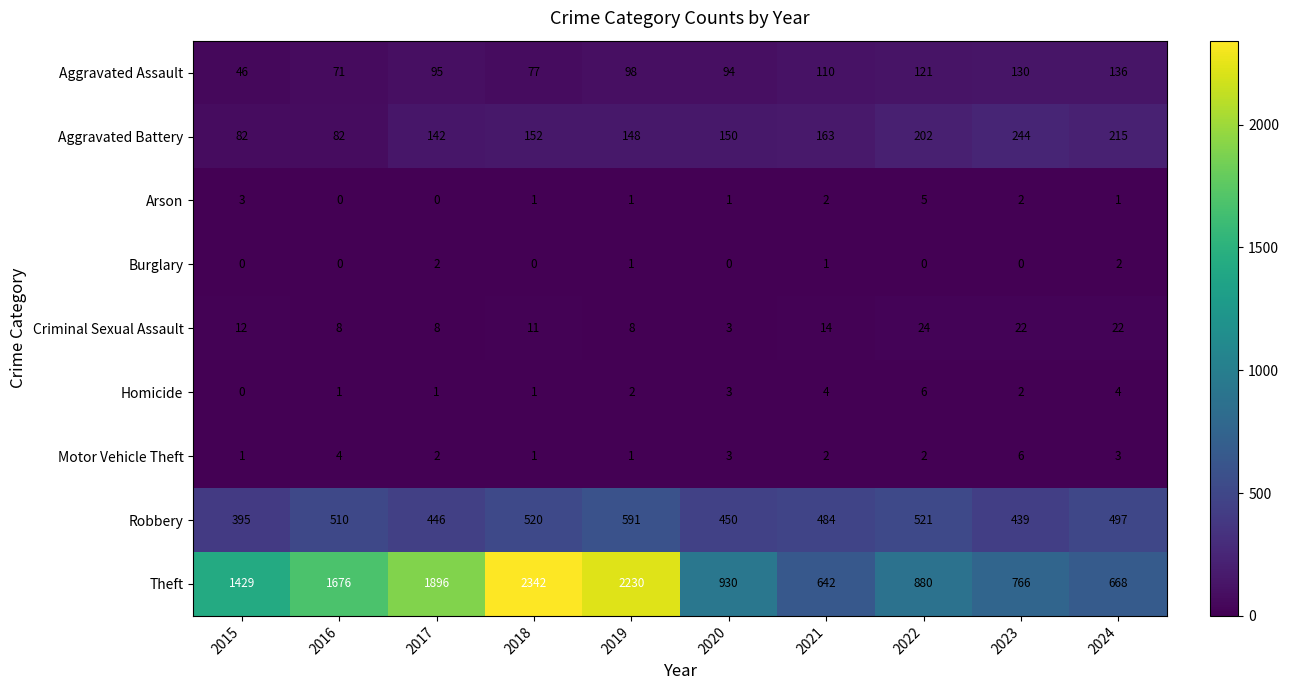

At which category does the chart reach its peak across all series?

2018